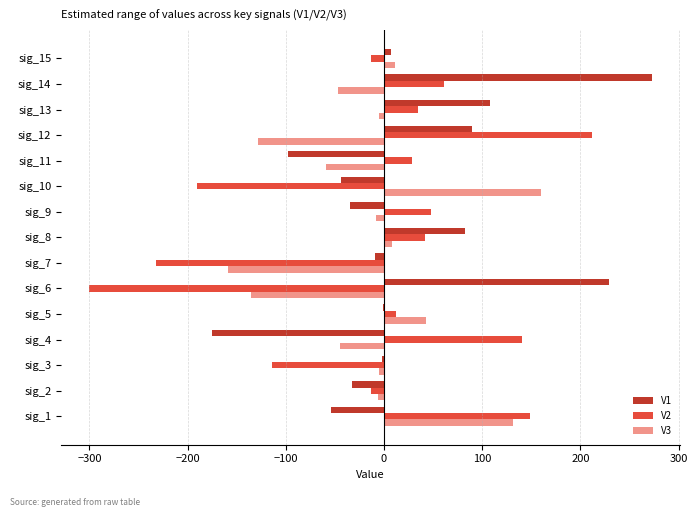

What is the sum of all V2 values?

-135.7